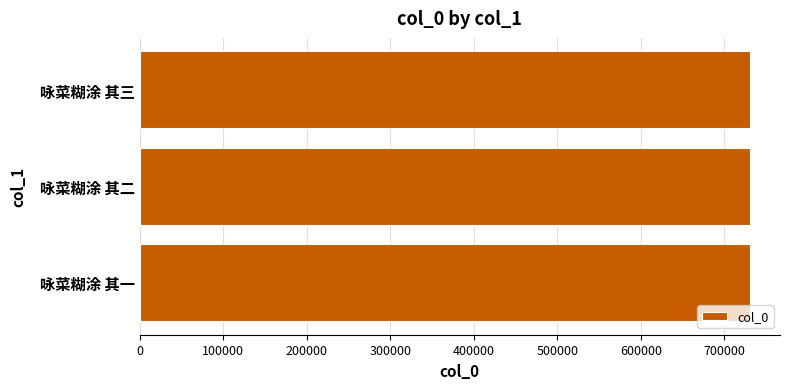

What is the smallest value displayed?

730189